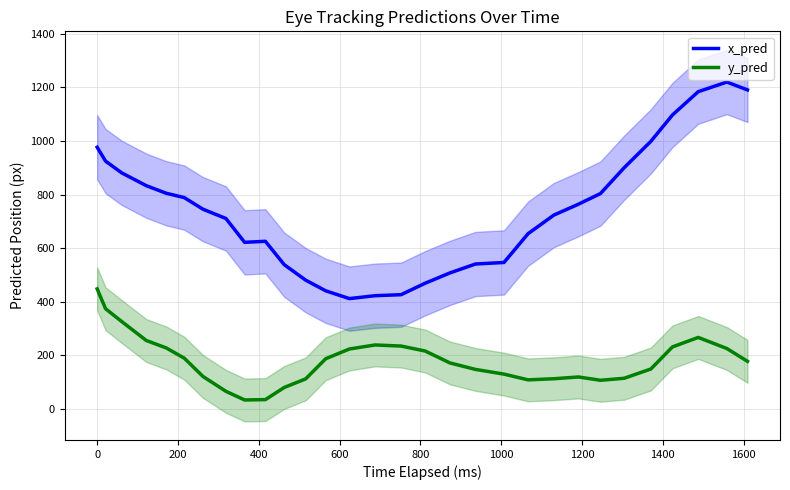

Does the chart have visible grid lines?

Yes